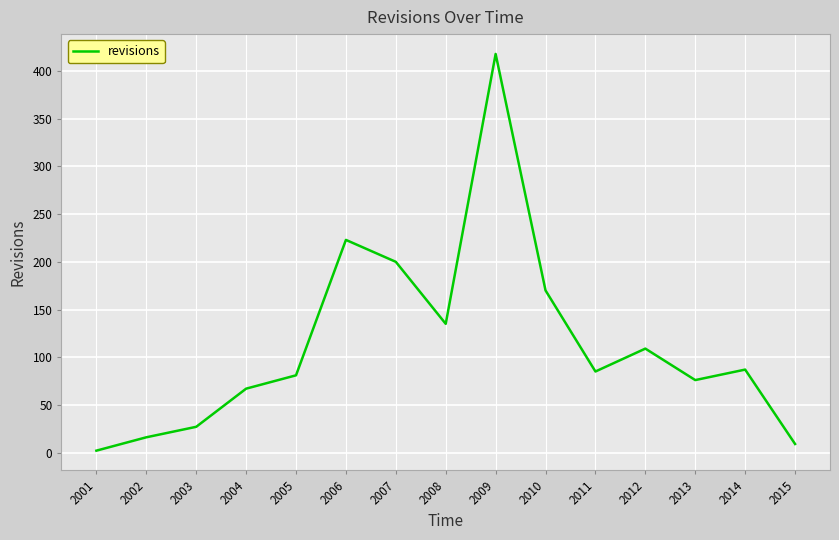

True or false: the data shows 36 at 2011.

False